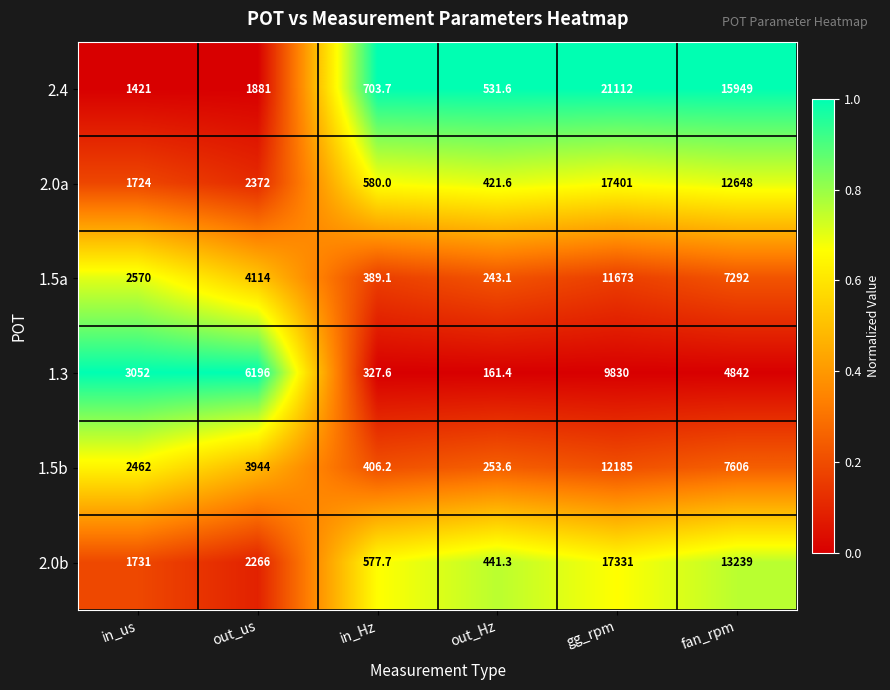

How many categories are shown in the chart?

6